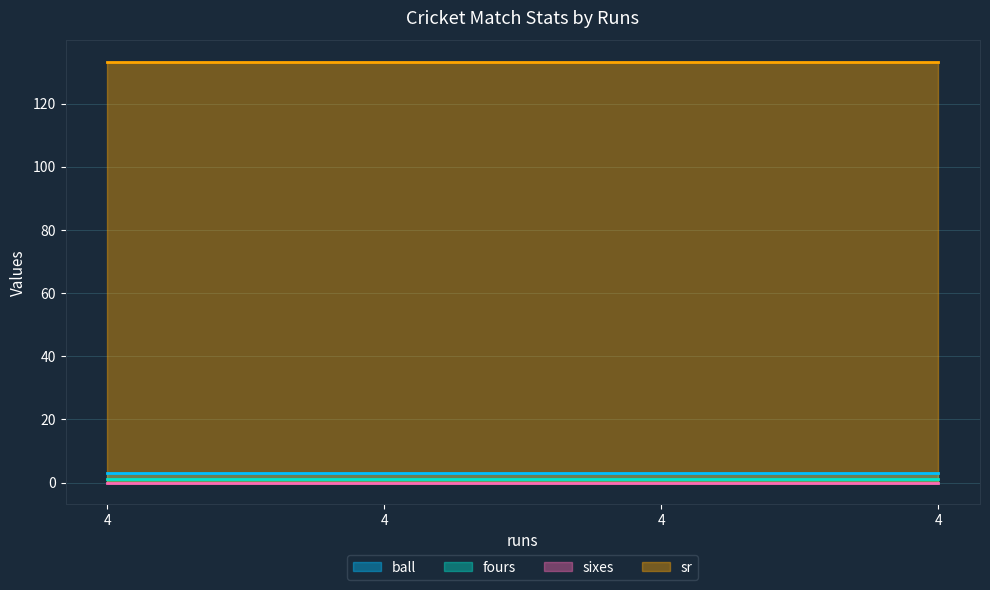

Count the number of categories in the chart.

4